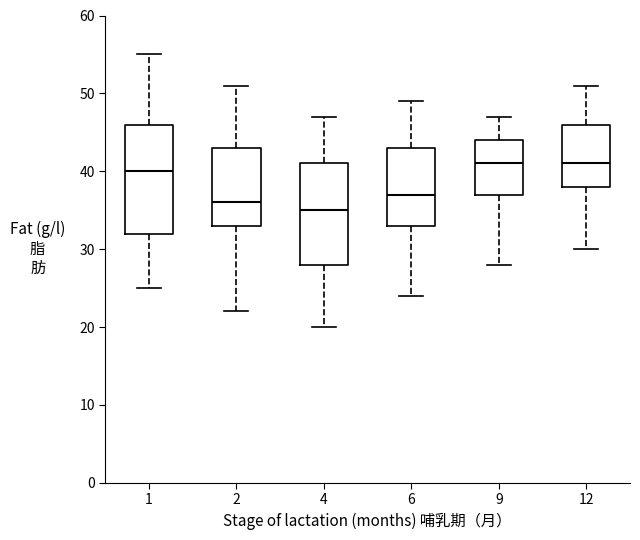

Reading left to right, transcribe this box plot: for each box, give where its median line is, the range the box spans, and where its two whiskers end, as read against the y-axis. The values are not printed on the chart, so give them approximately, as read against the axis.

1: median 40, box 32 to 46, whiskers 25 to 55
2: median 36, box 33 to 43, whiskers 22 to 51
4: median 35, box 28 to 41, whiskers 20 to 47
6: median 37, box 33 to 43, whiskers 24 to 49
9: median 41, box 37 to 44, whiskers 28 to 47
12: median 41, box 38 to 46, whiskers 30 to 51